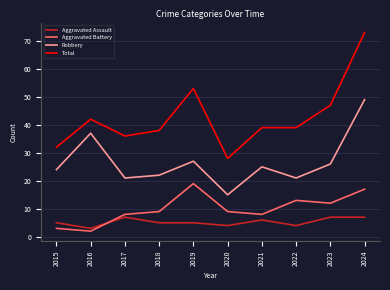

How many lines are shown in the chart?

4